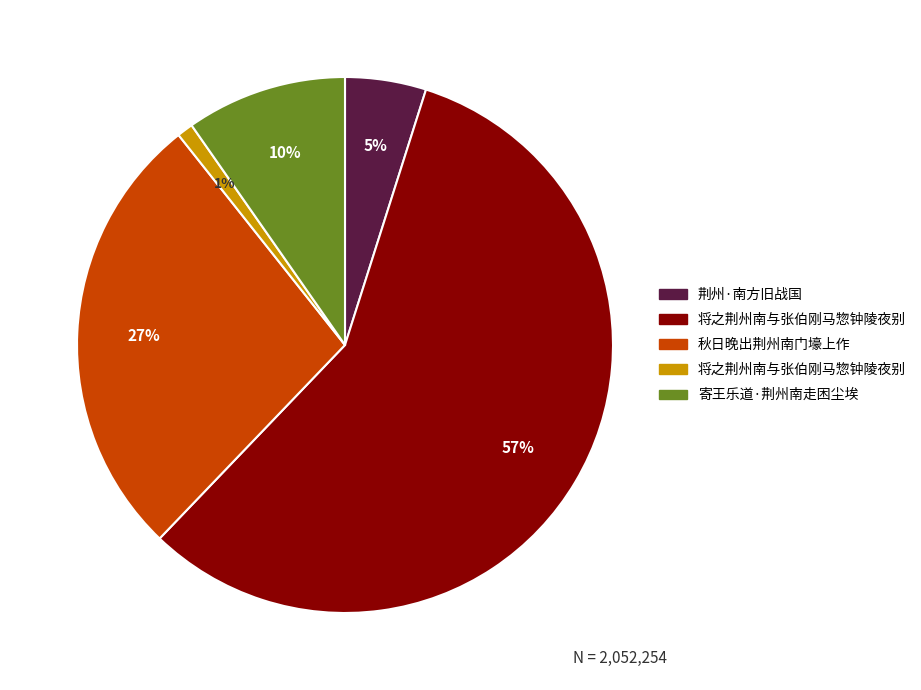

Does any single category account for the majority?

Yes